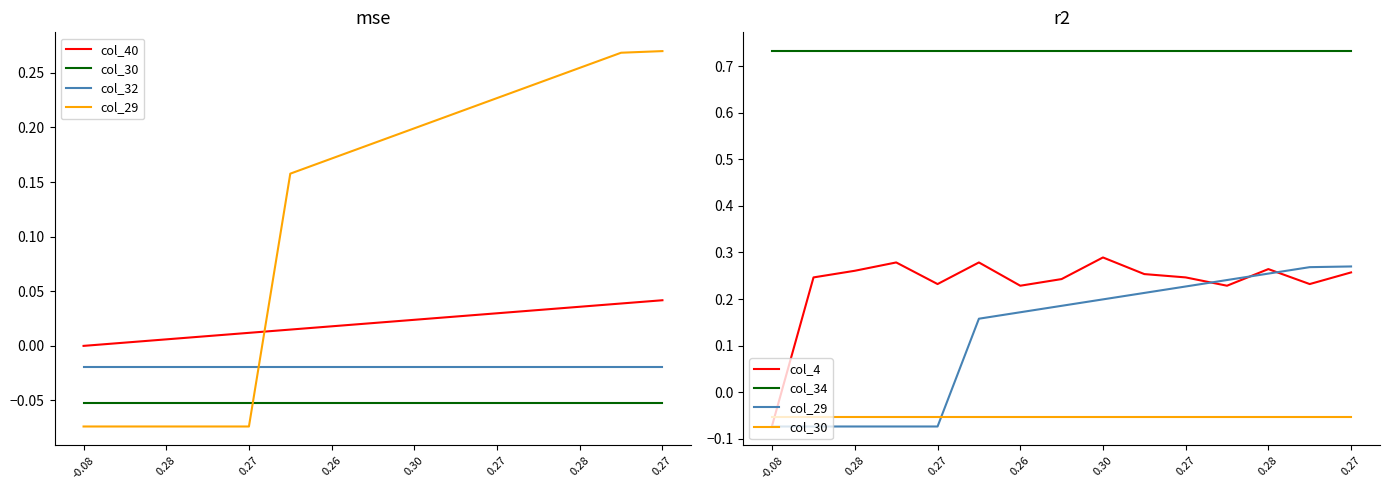

Does the chart have visible grid lines?

No